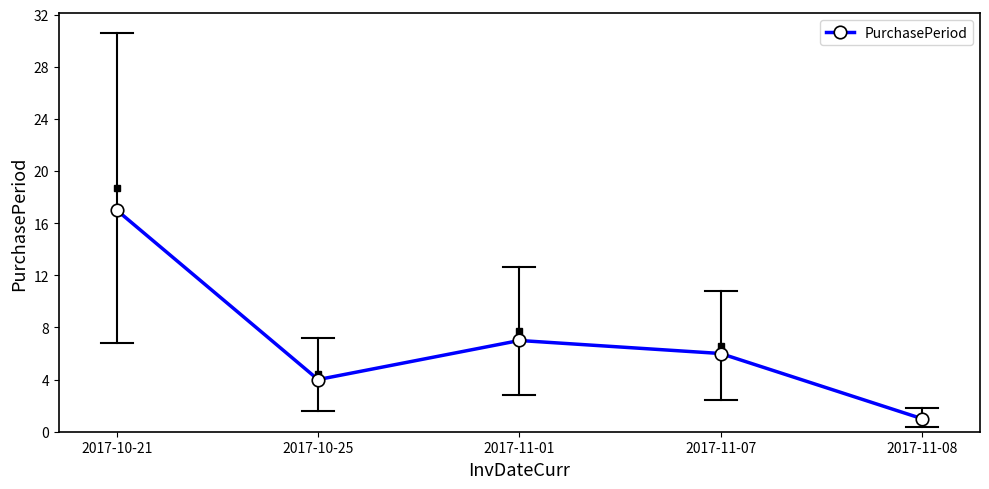

What is the change in value from 2017-11-07 to 2017-11-08?

-5